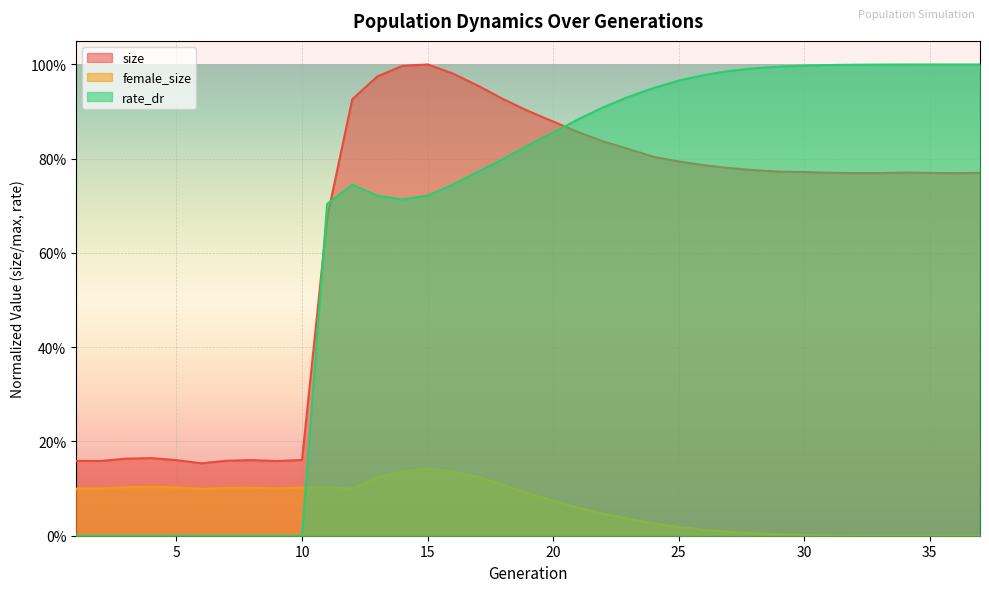

Reading left to right, extract all data points from this chart.

size: 1=0.2	2=0.2	3=0.2	4=0.2	5=0.2	6=0.2	7=0.2	8=0.2	9=0.2	10=0.2	11=0.7	12=0.9	13=1.0	14=1.0	15=1.0	16=1.0	17=1.0	18=0.9	19=0.9	20=0.9	21=0.9	22=0.8	23=0.8	24=0.8	25=0.8	26=0.8	27=0.8	28=0.8	29=0.8	30=0.8	31=0.8	32=0.8	33=0.8	34=0.8	35=0.8	36=0.8	37=0.8
female_size: 1=0.1	2=0.1	3=0.1	4=0.1	5=0.1	6=0.1	7=0.1	8=0.1	9=0.1	10=0.1	11=0.1	12=0.1	13=0.1	14=0.1	15=0.1	16=0.1	17=0.1	18=0.1	19=0.1	20=0.1	21=0.1	22=0.0	23=0.0	24=0.0	25=0.0	26=0.0	27=0.0	28=0.0	29=0.0	30=0.0	31=0.0	32=0.0	33=0.0	34=0.0	35=0.0	36=0.0	37=0.0
rate_dr: 1=0.0	2=0.0	3=0.0	4=0.0	5=0.0	6=0.0	7=0.0	8=0.0	9=0.0	10=0.0	11=0.7	12=0.7	13=0.7	14=0.7	15=0.7	16=0.7	17=0.8	18=0.8	19=0.8	20=0.9	21=0.9	22=0.9	23=0.9	24=0.9	25=1.0	26=1.0	27=1.0	28=1.0	29=1.0	30=1.0	31=1.0	32=1.0	33=1.0	34=1.0	35=1.0	36=1.0	37=1.0